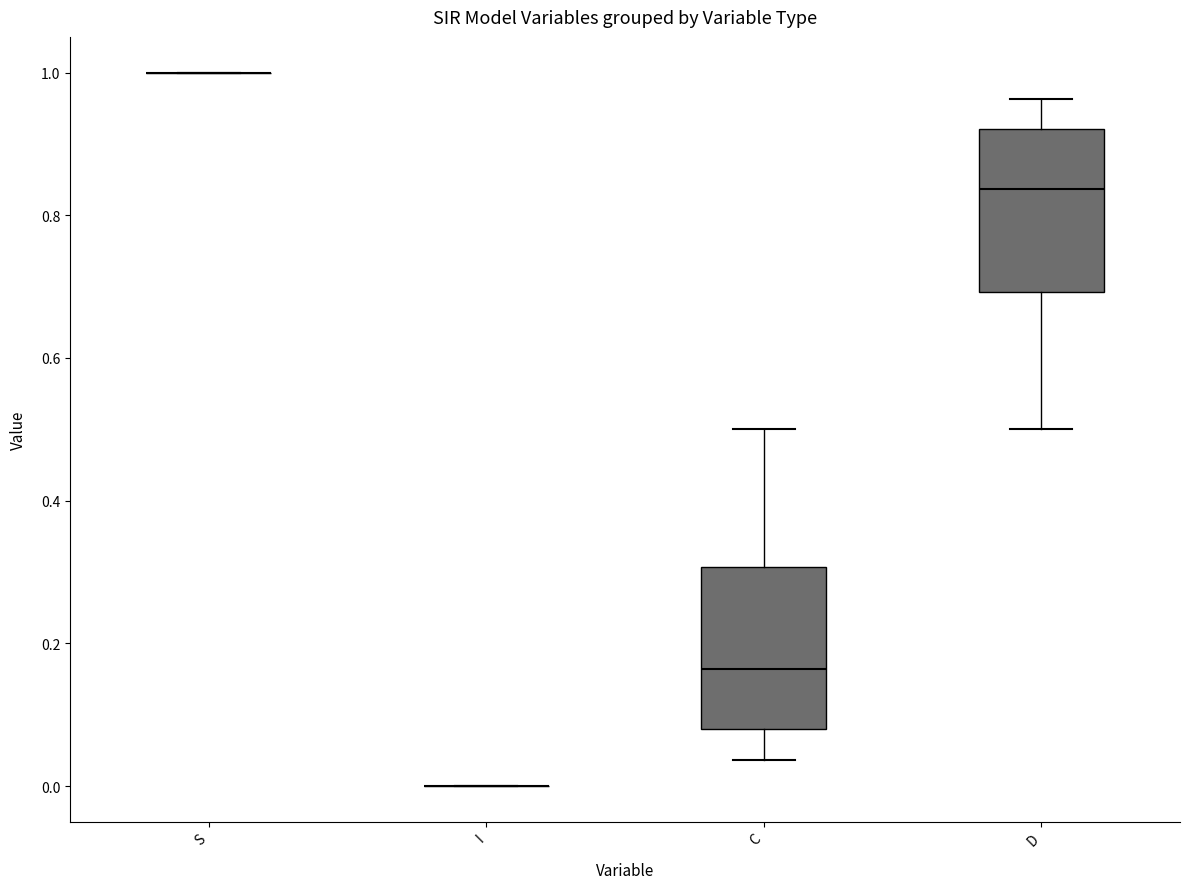

Reading left to right, transcribe this box plot: for each box, give where its median line is, the range the box spans, and where its two whiskers end, as read against the y-axis. The values are not printed on the chart, so give them approximately, as read against the axis.

S: box collapsed to a line at 1.00, whiskers 1.00 to 1.00
I: box collapsed to a line at 0.00, whiskers 0.00 to 0.00
C: median 0.16, box 0.08 to 0.30, whiskers 0.04 to 0.50
D: median 0.84, box 0.70 to 0.92, whiskers 0.50 to 0.96